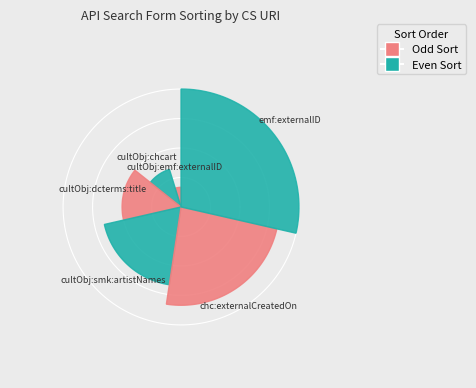

Is there a majority slice in this chart?

No